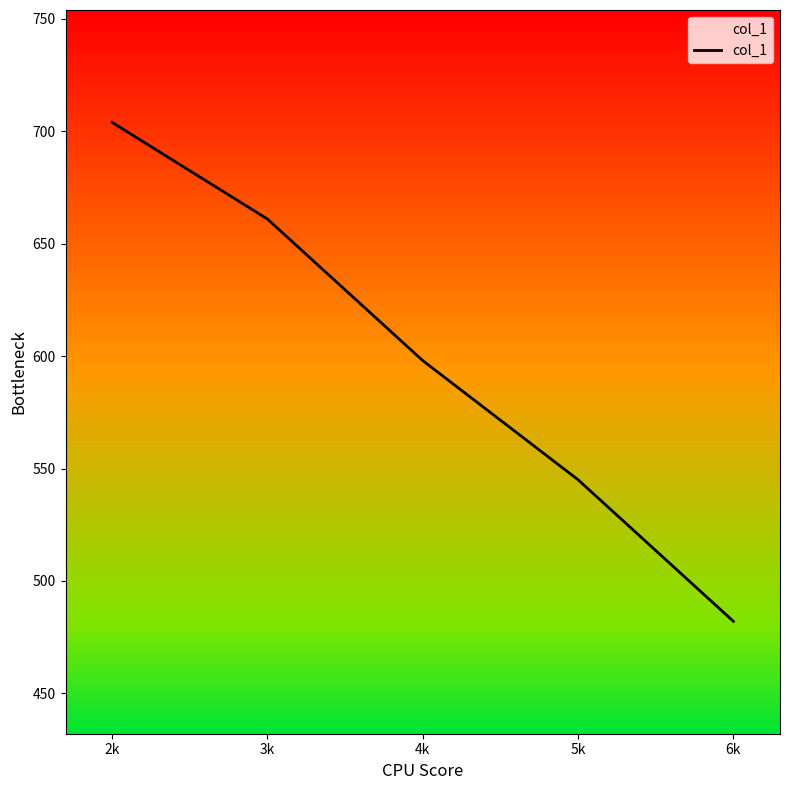

At which label does the data first exceed 598?

2k